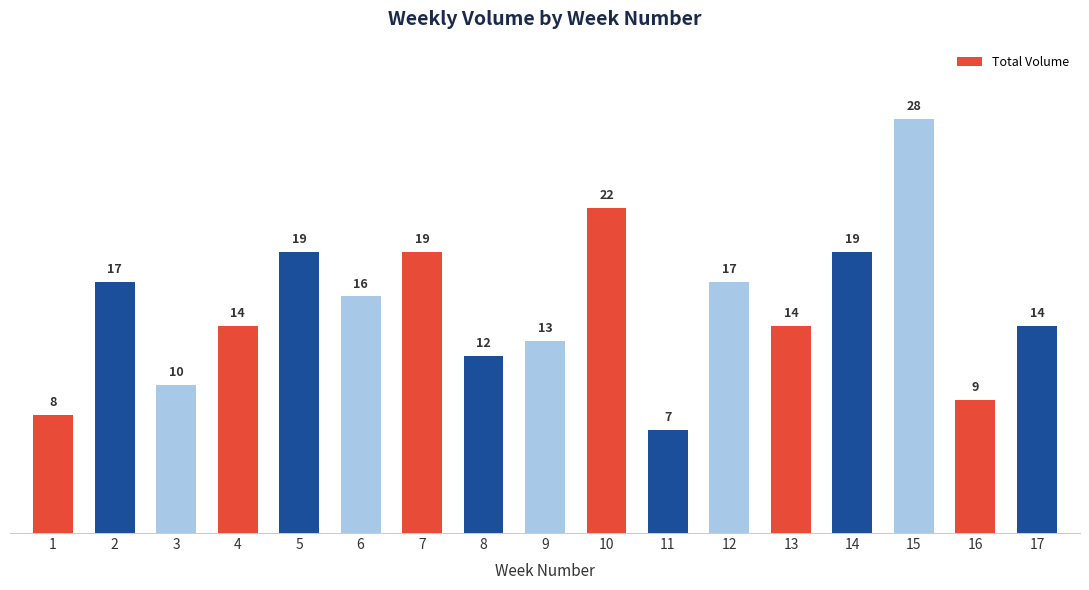

Is it true that the value at 1 is 2?

False